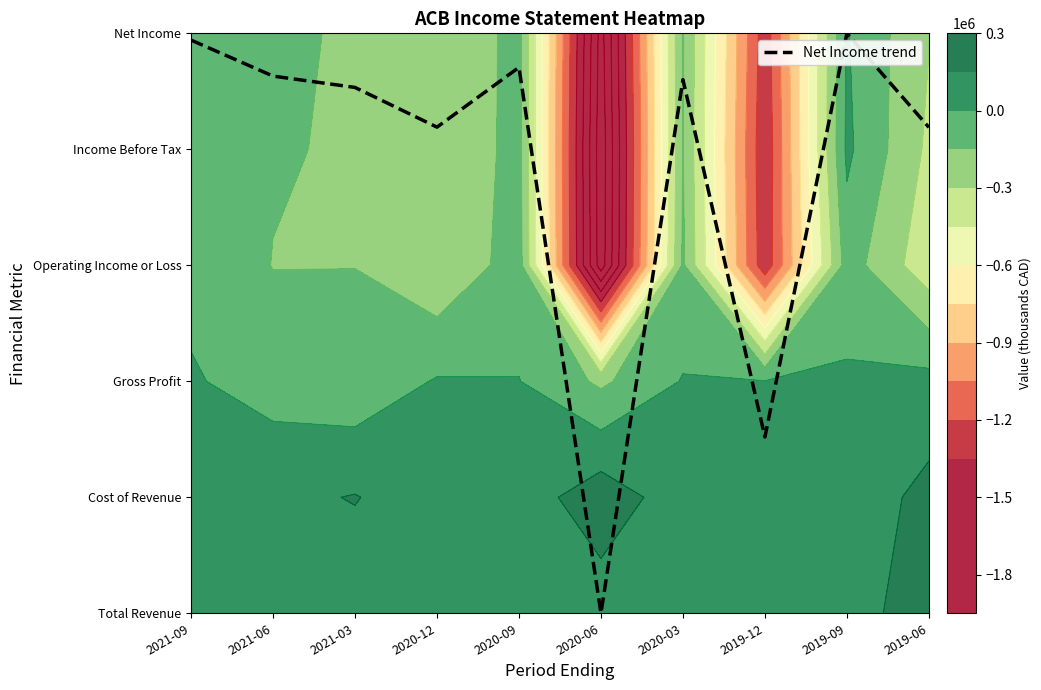

How many data points are less than 4?

2